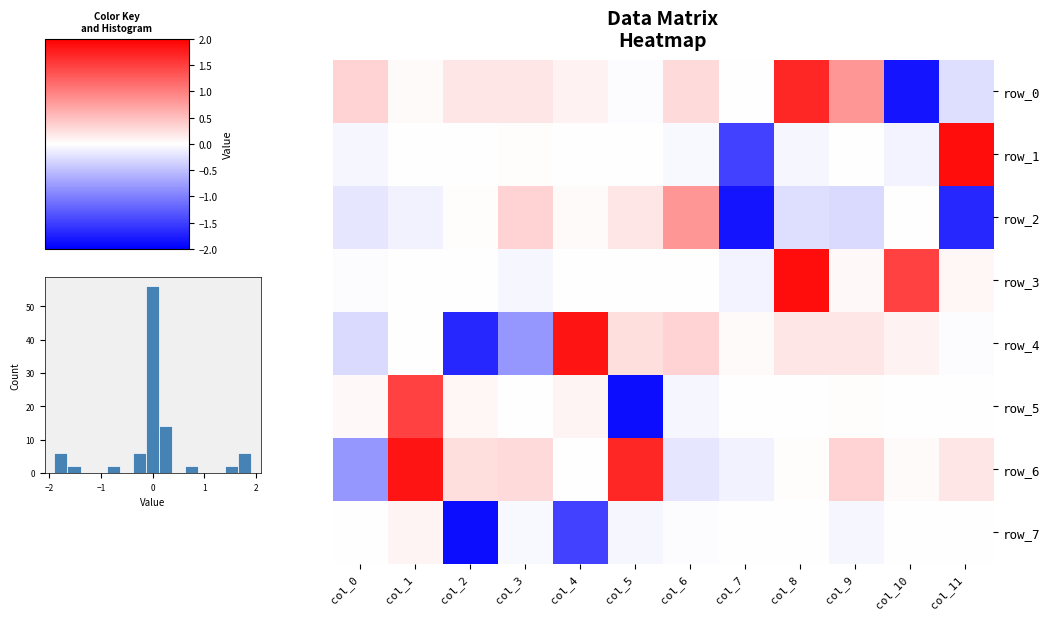

Which series has the widest spread of values?

row_0